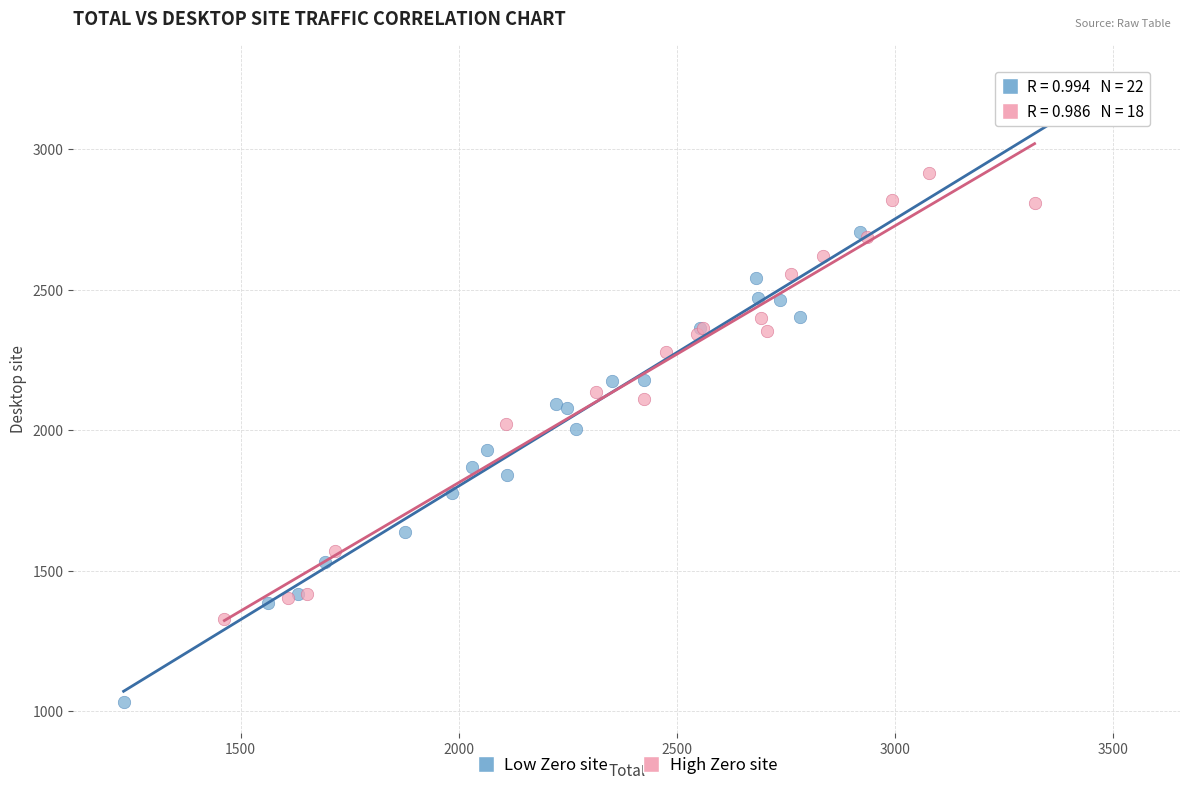

Which series reaches the minimum Y coordinate?

Low Zero site